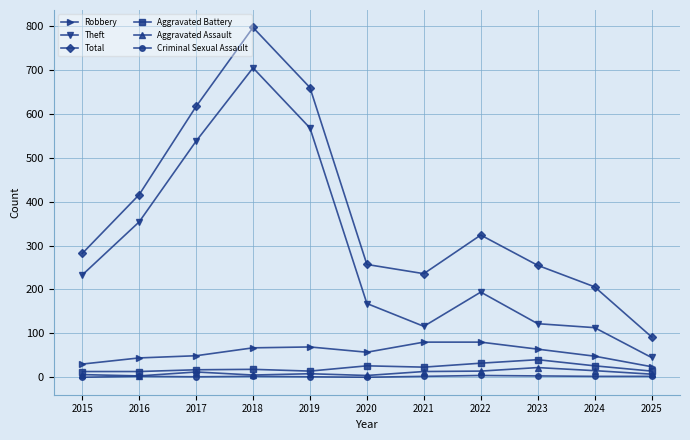

What is the difference between the maximum and minimum values in the Criminal Sexual Assault series?

4